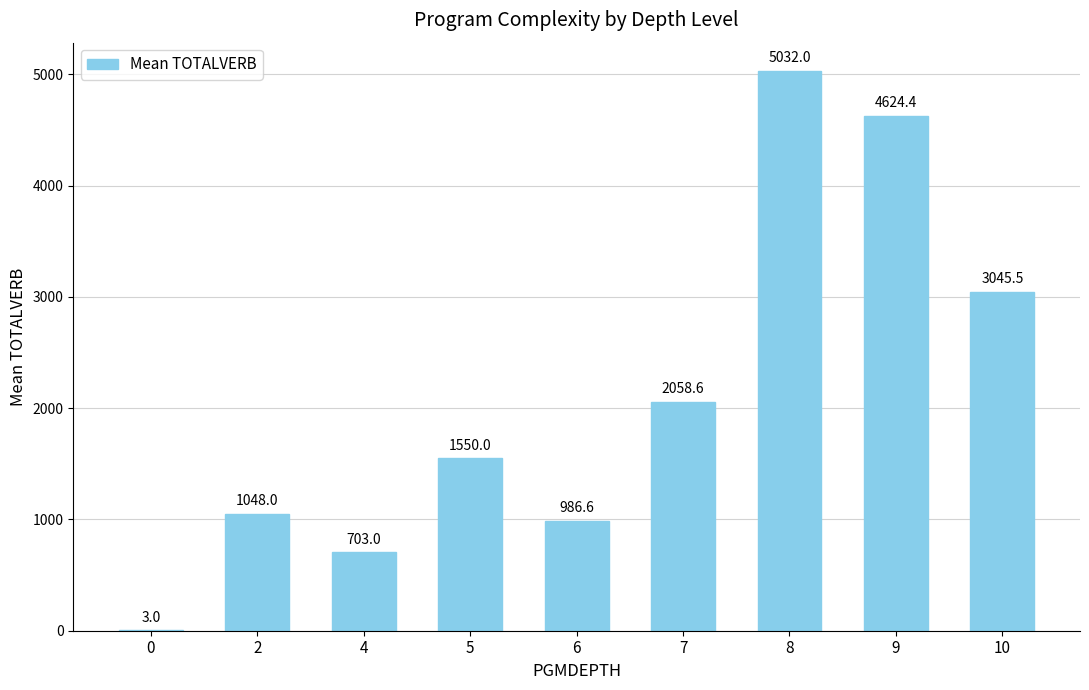

Approximately how many times larger is the value at 4 compared to 8?

0.1